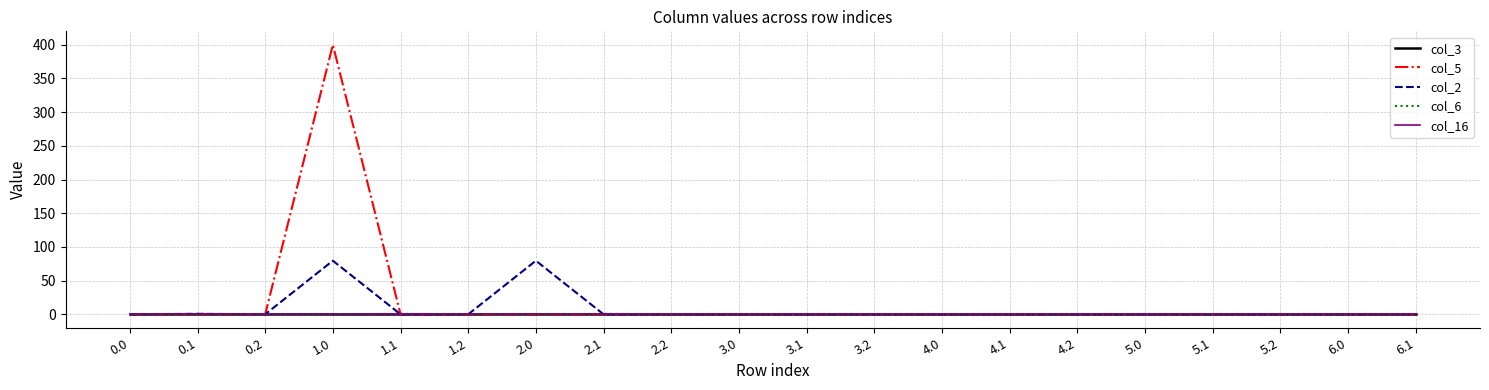

What is the greatest value displayed?

400.0